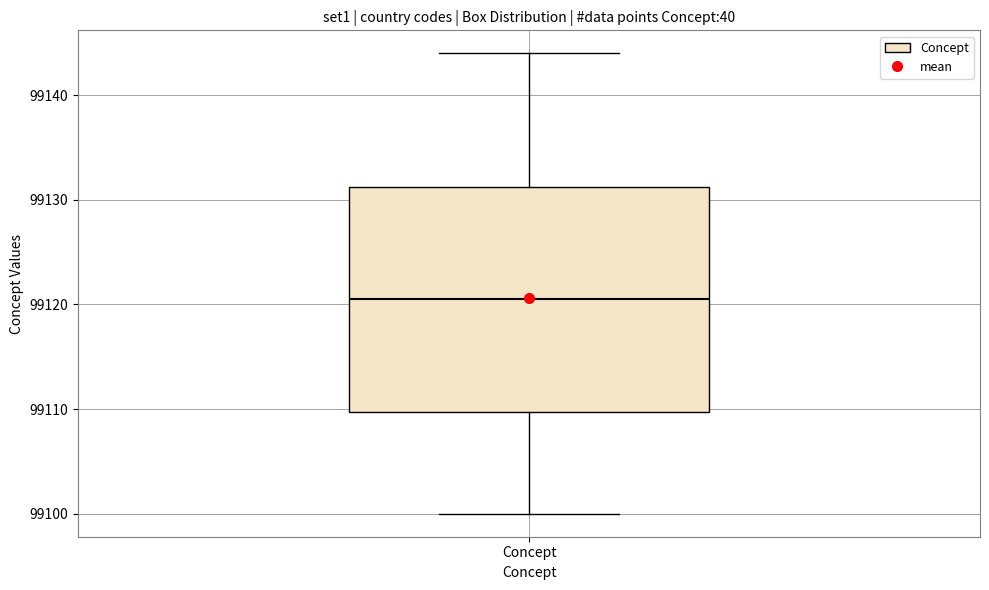

Read this box plot against the y-axis: the position of the median line, the range covered by the box, and the ends of both whiskers. The values are not printed on the chart, so give them approximately, as read against the axis.

median 99121, box 99110 to 99131, whiskers 99100 to 99144